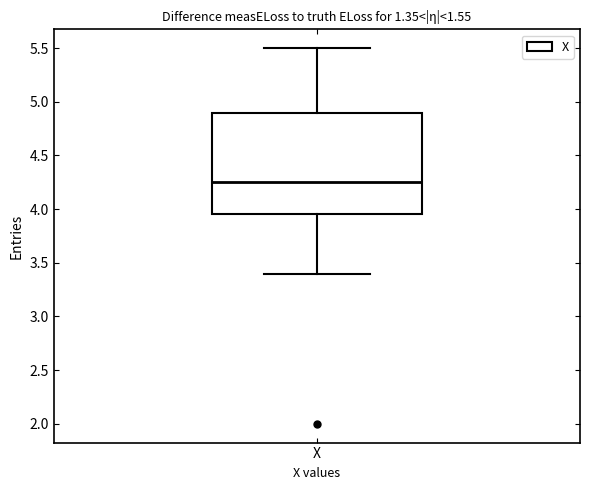

Transcribe this box plot: give where the median line is, the range the box spans, and where the two whiskers end, as read against the y-axis. The values are not printed on the chart, so give them approximately, as read against the axis.

median 4.25, box 3.95 to 4.90, whiskers 3.40 to 5.50